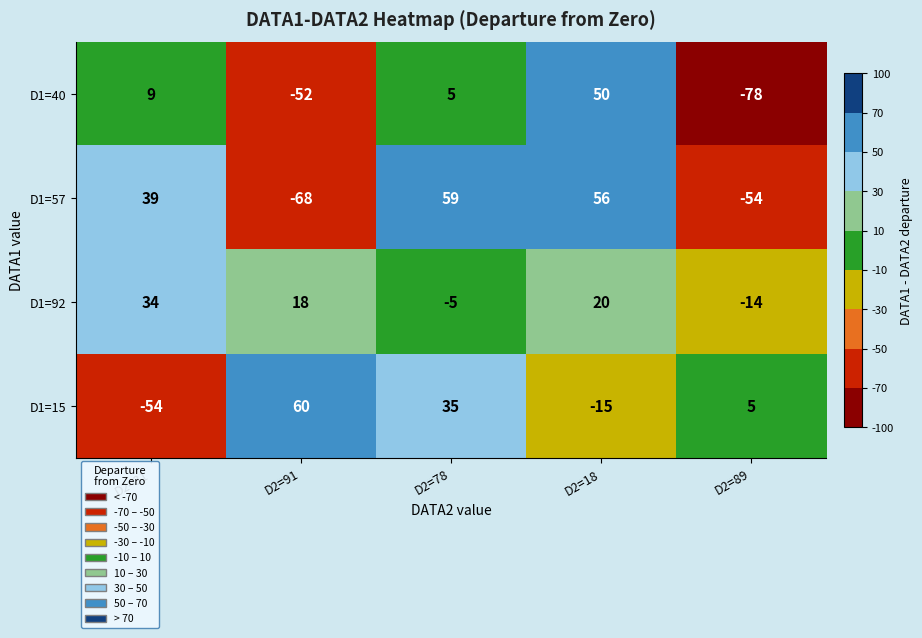

What is the highest value of the D1=15 series?

60